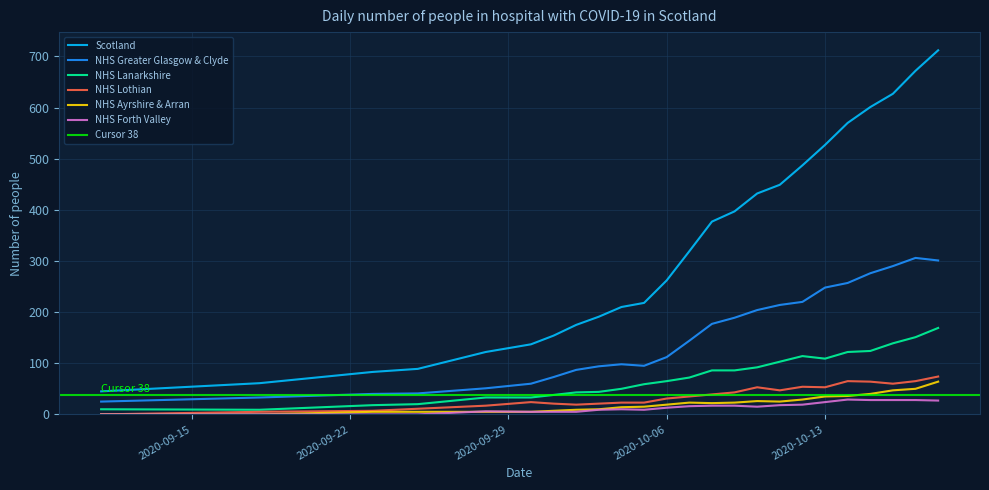

Is it true that Scotland equals 119 at 2020-09-23?

False